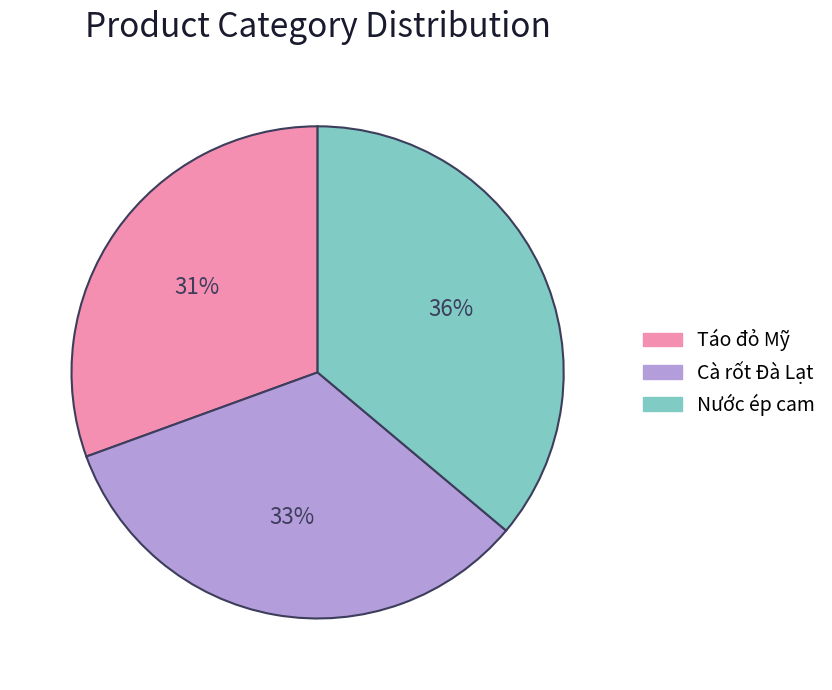

The Cà rốt Đà Lạt slice represents 42% of the pie. True or false?

False